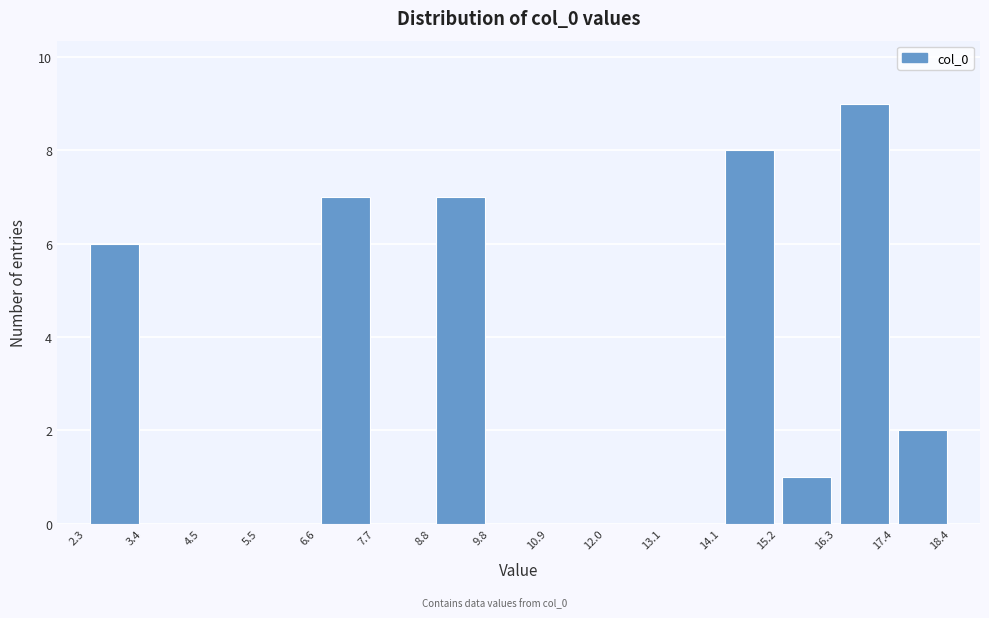

Reading left to right, list every bar in this chart as the range it spans on the x-axis followed by its height. The values are not printed on the chart, so give them approximately, as read against the axis.

2.3 to 3.4: 6
3.4 to 4.5: 0
4.5 to 5.5: 0
5.5 to 6.6: 0
6.6 to 7.7: 7
7.7 to 8.8: 0
8.8 to 9.8: 7
9.8 to 10.9: 0
10.9 to 12.0: 0
12.0 to 13.1: 0
13.1 to 14.1: 0
14.1 to 15.2: 8
15.2 to 16.3: 1
16.3 to 17.4: 9
17.4 to 18.4: 2